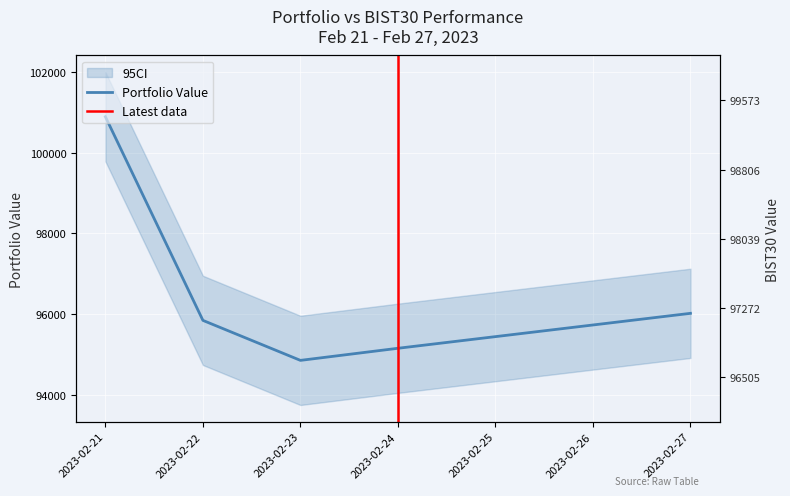

Where does the Portfolio Value series first go above 95848?

2023-02-21